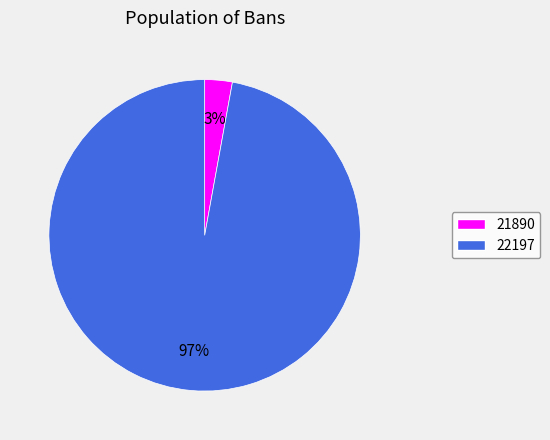

Is the sum of 22197 and 21890 greater than half?

Yes